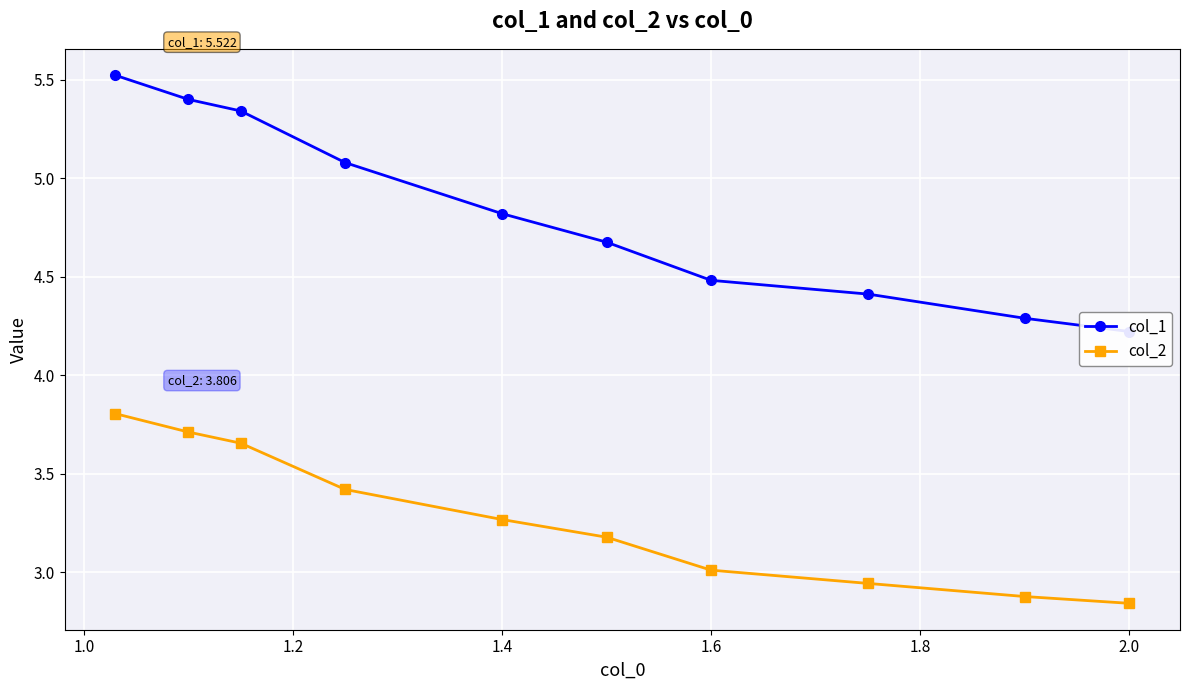

Reading left to right, list all the values displayed in this chart.

col_1: 5.5	5.4	5.3	5.1	4.8	4.7	4.5	4.4	4.3	4.2
col_2: 3.8	3.7	3.7	3.4	3.3	3.2	3.0	2.9	2.9	2.8